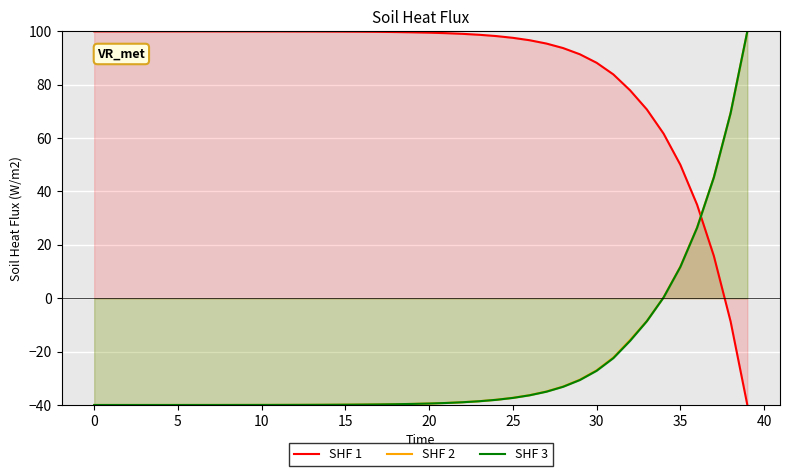

At which label is SHF 1 closest to 30?

36